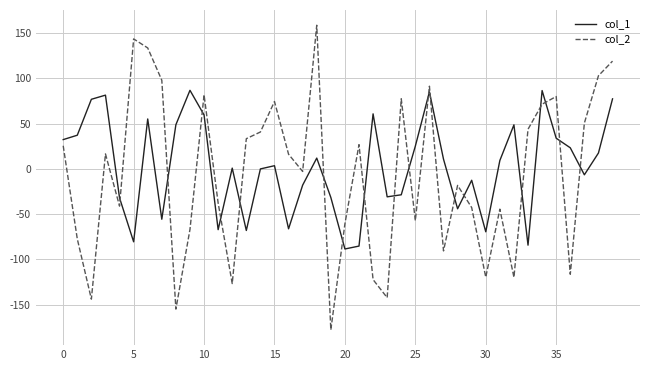

What is the average value of the col_2 series?

-6.9